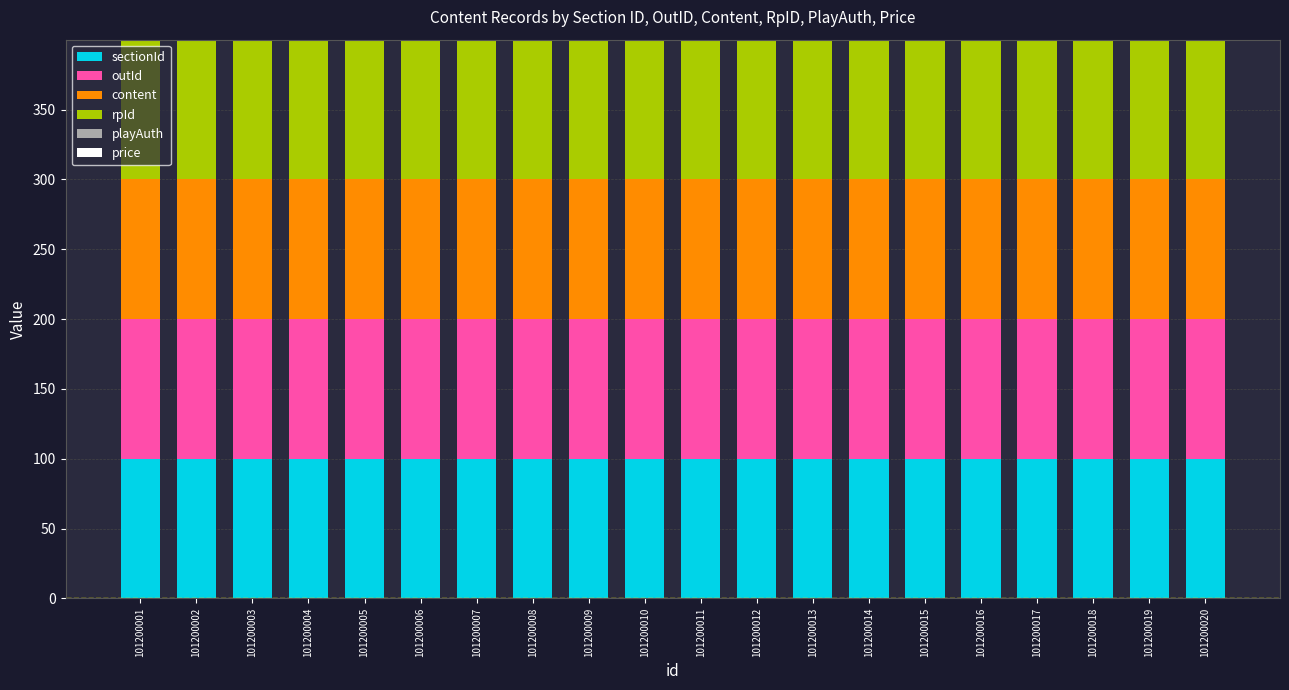

Are the bars horizontal?

No